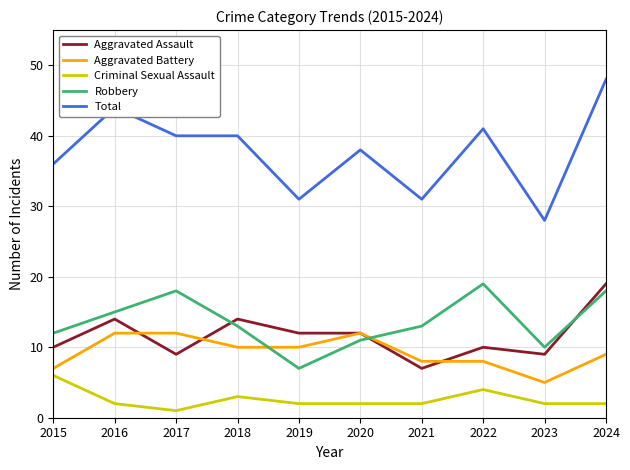

At how many categories does at least one series exceed 24?

10